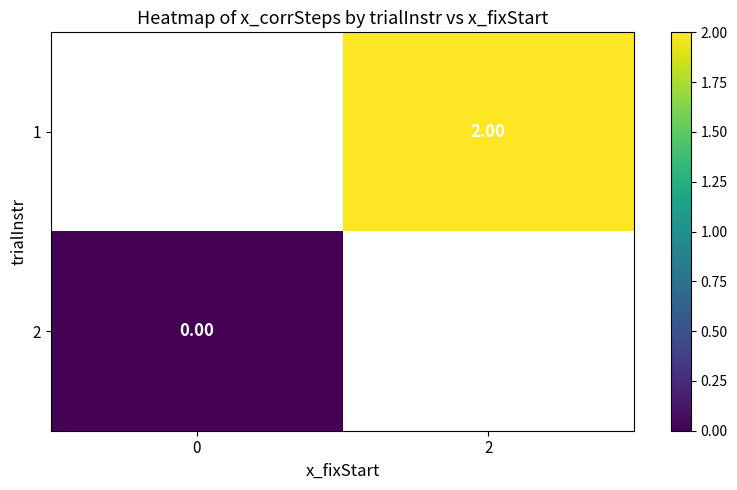

Which has a higher value, 0 or 2?

2